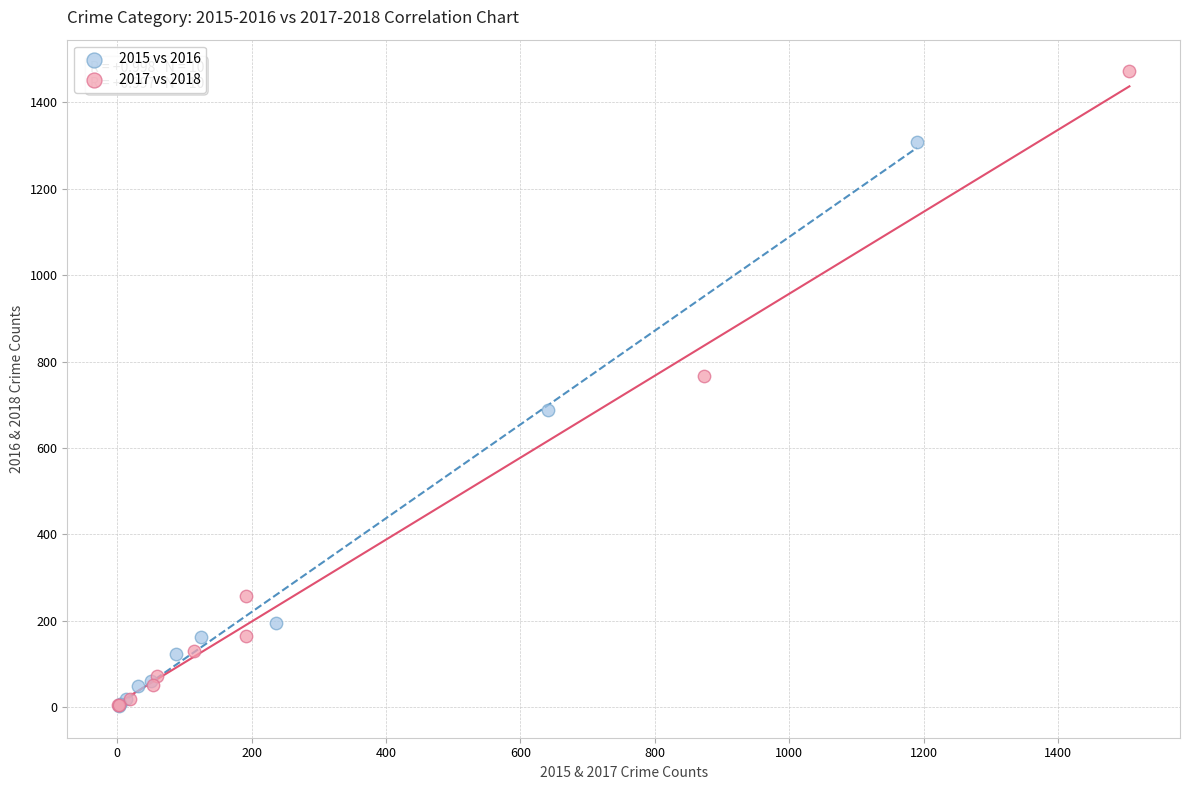

Which series contains the highest Y value?

2017 vs 2018